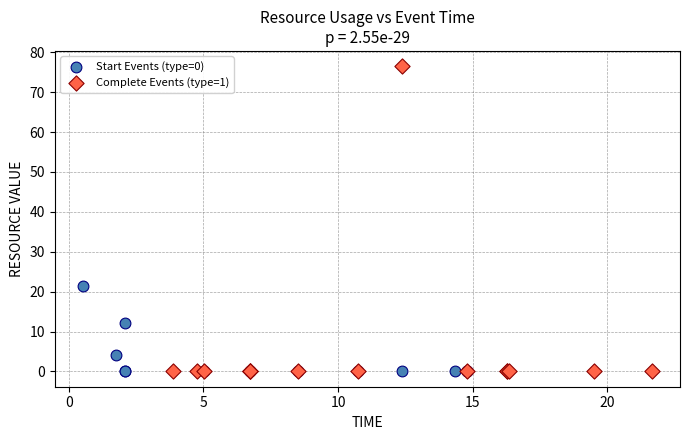

Which series has the largest Y range (max minus min)?

Complete Events (type=1)